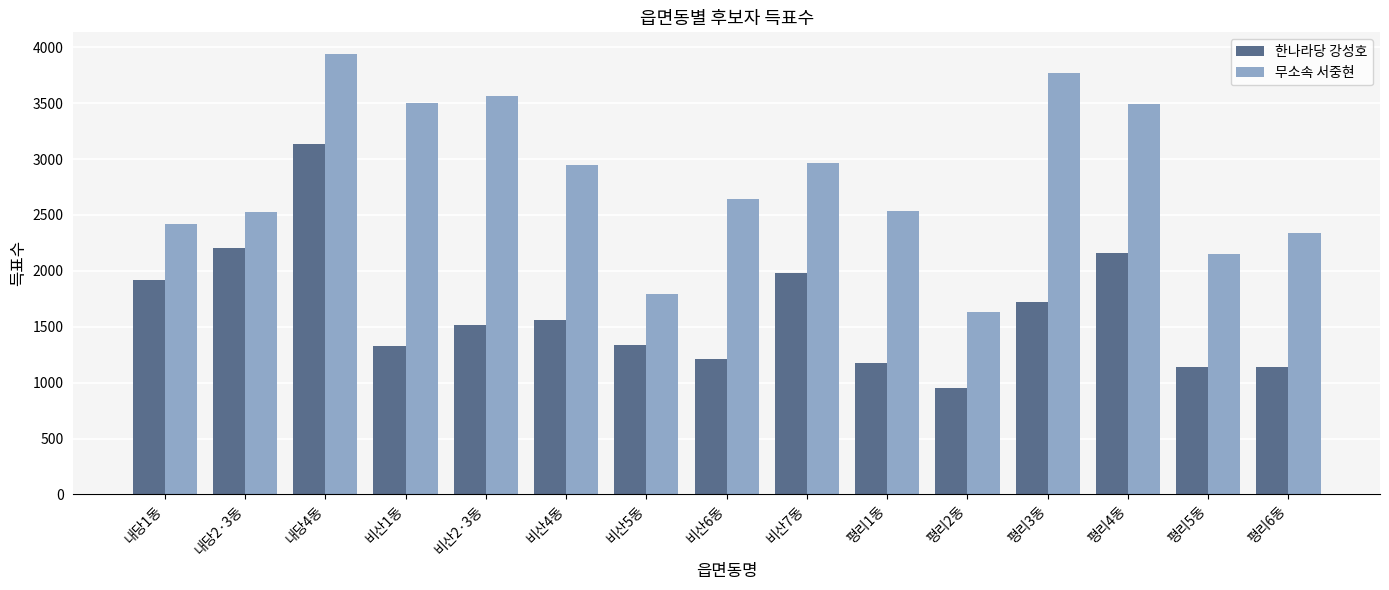

Which series has the largest range (max minus min)?

무소속 서중현